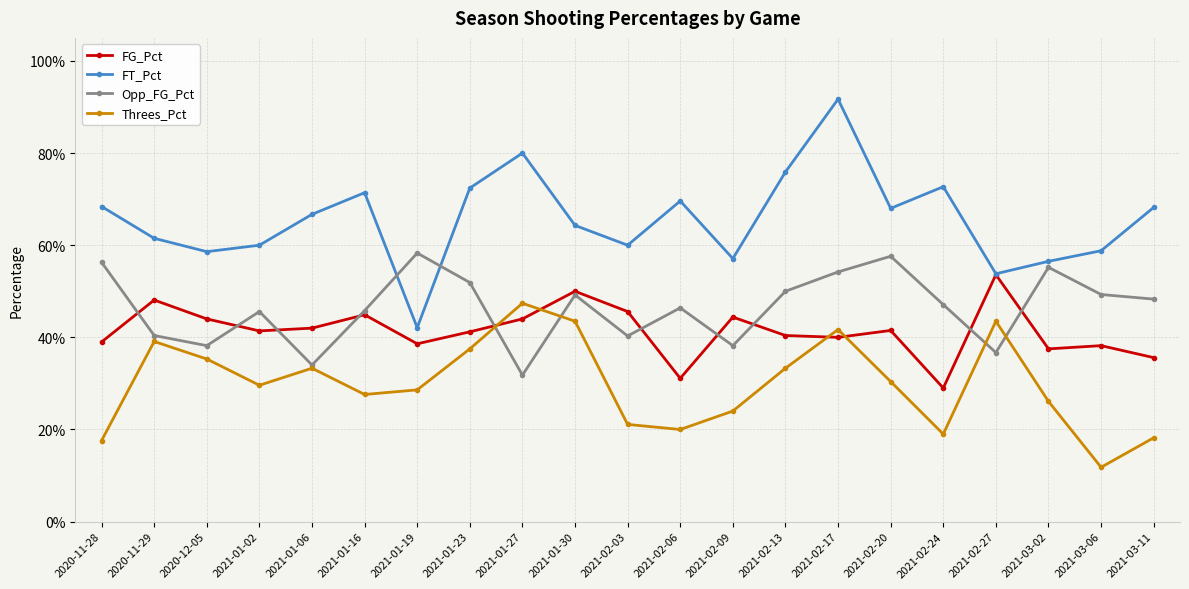

What is the greatest value displayed?

0.9